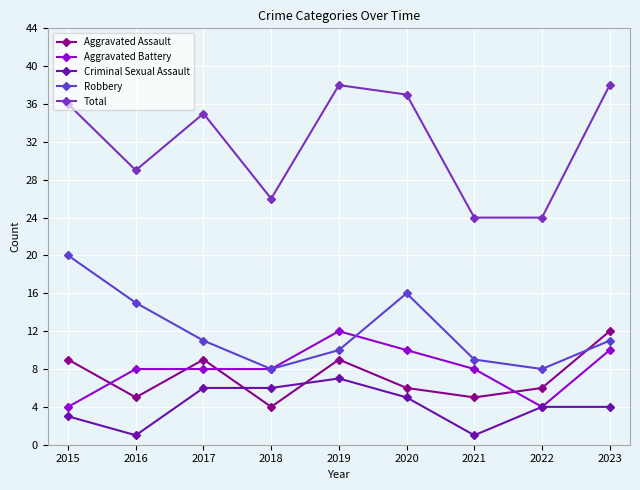

What is the difference between the maximum and minimum values in the Aggravated Battery series?

8